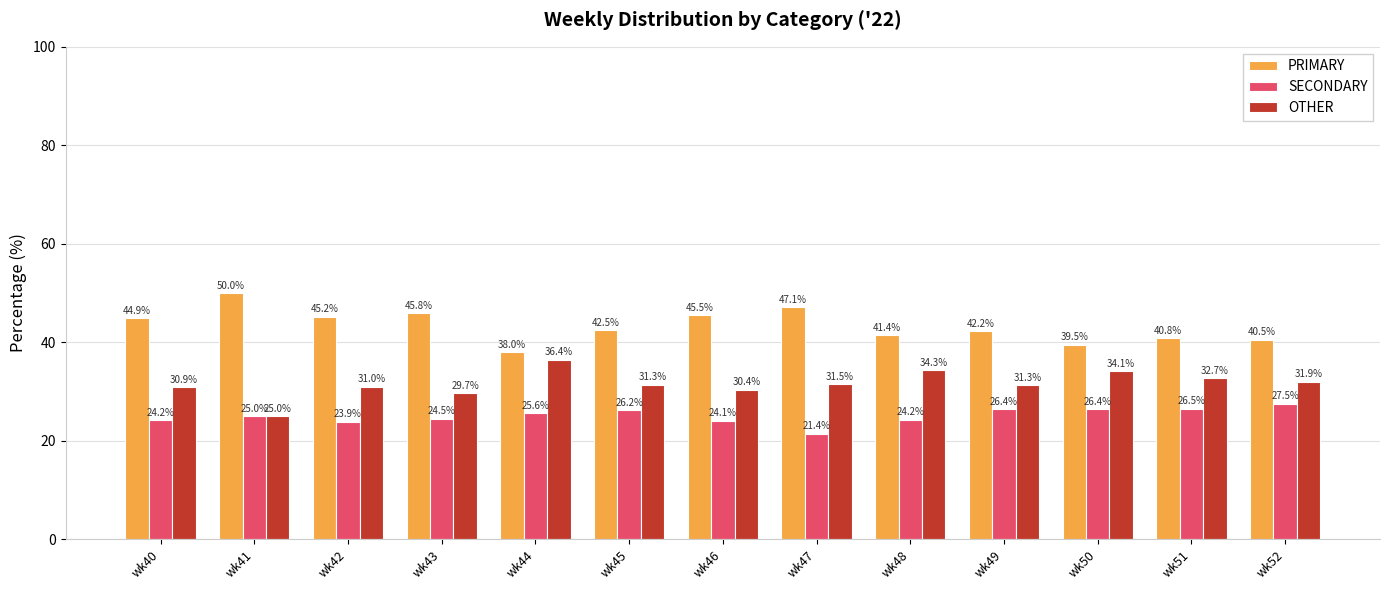

Which series changed the most between wk40 and wk50?

PRIMARY